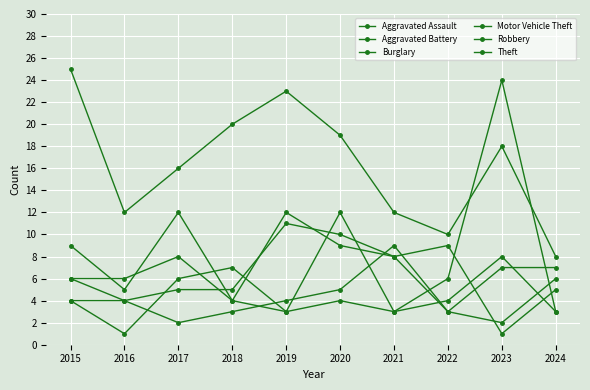

How many values in the Robbery series are below 6?

5